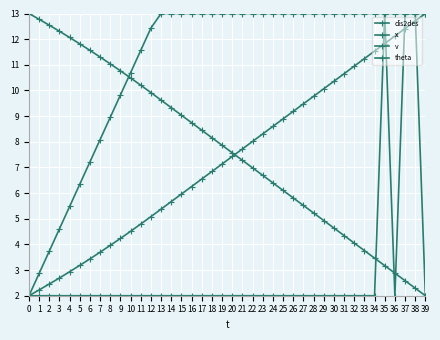

What is the maximum value for theta?

13.0